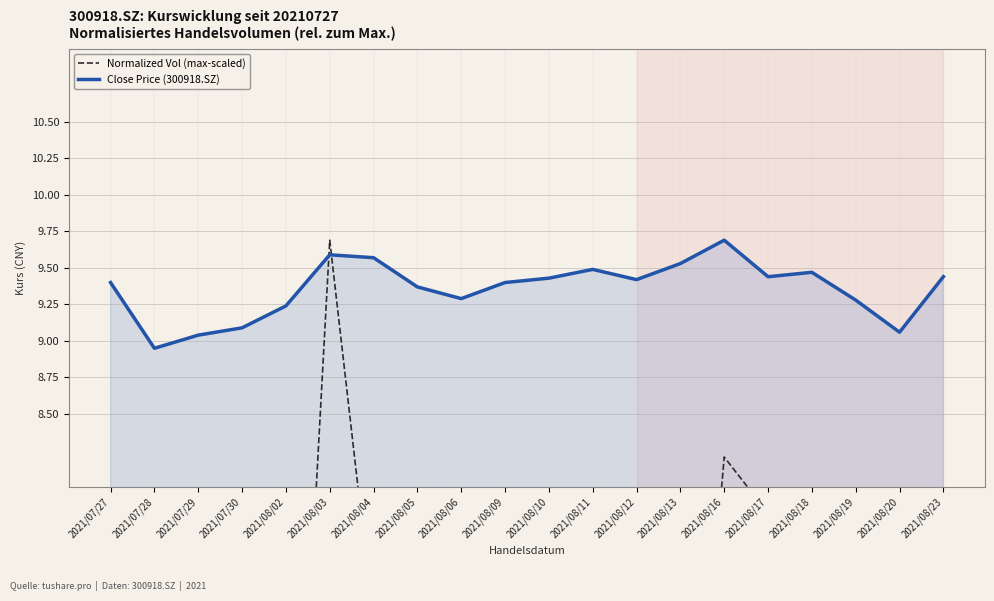

What is the value of the Normalized Vol (max-scaled) point at the 14th from the left?

4.7